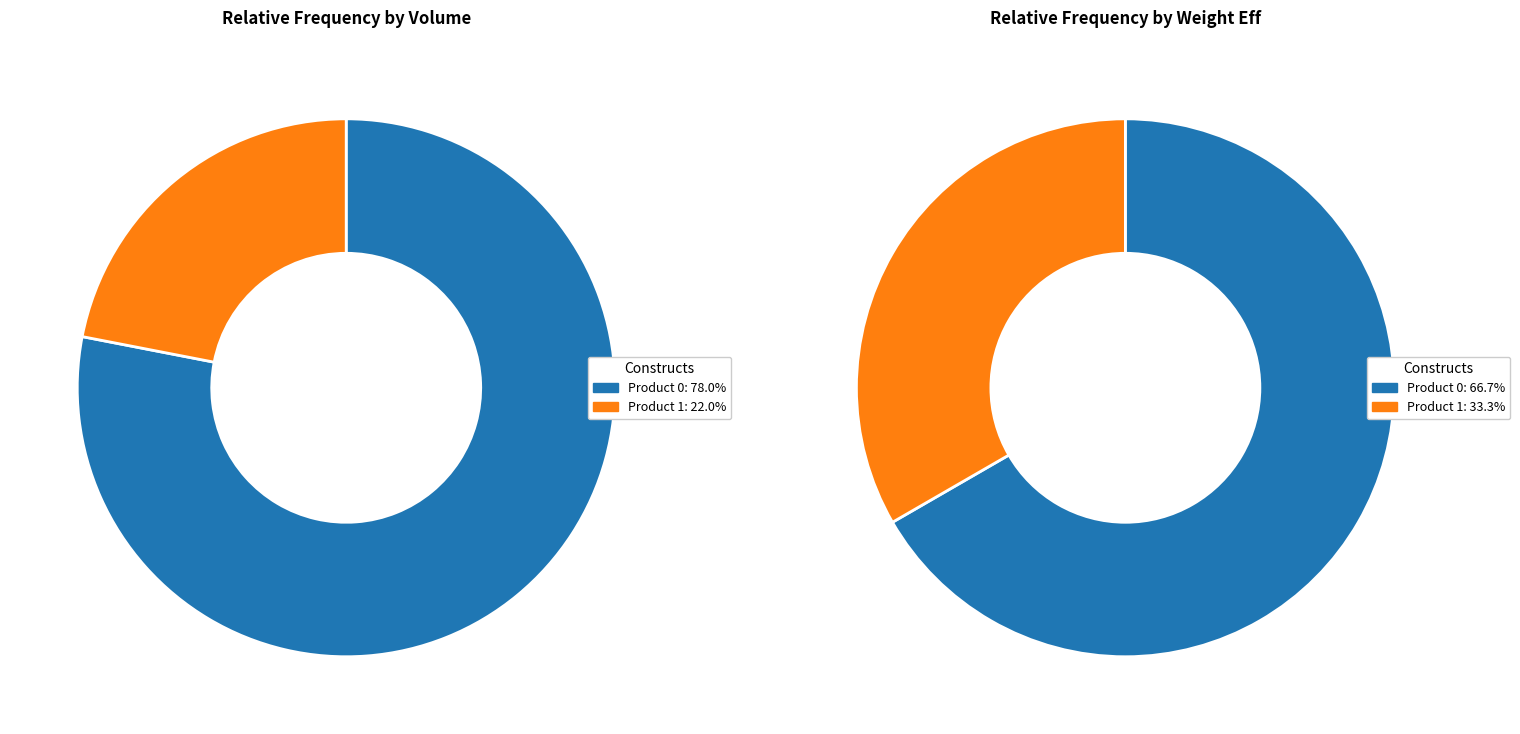

To the nearest percent, what portion does 1 represent?

22%